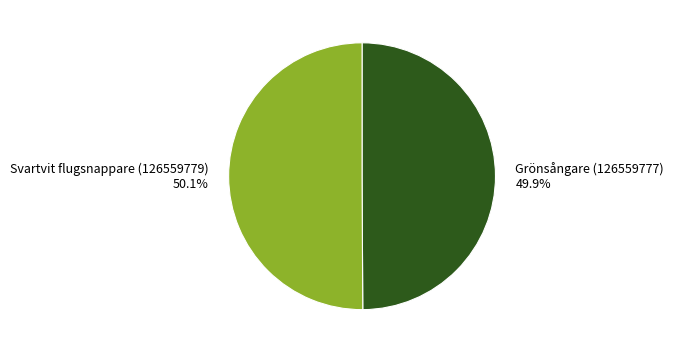

What percentage is NOT represented by Svartvit flugsnappare (126559779) 50.1%?

49.9%